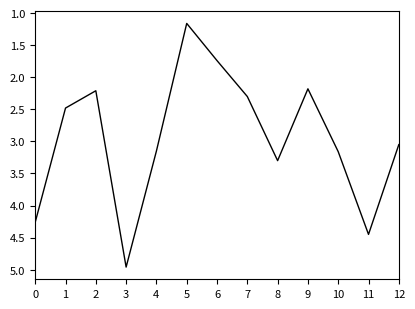

At which category does the chart reach its peak across all series?

3